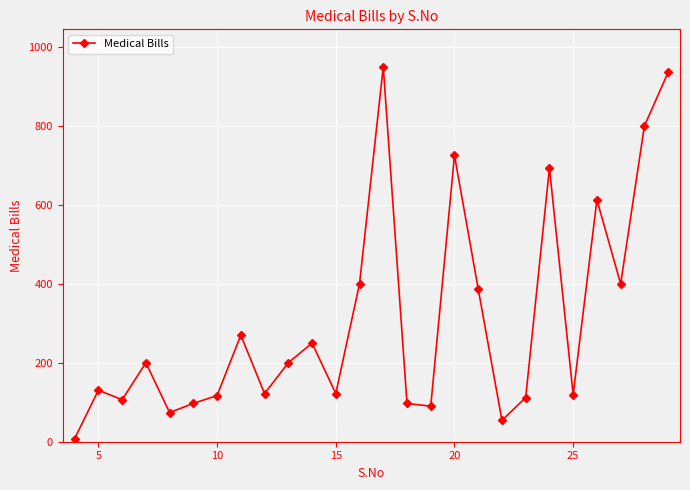

Count the number of data series in this chart.

1